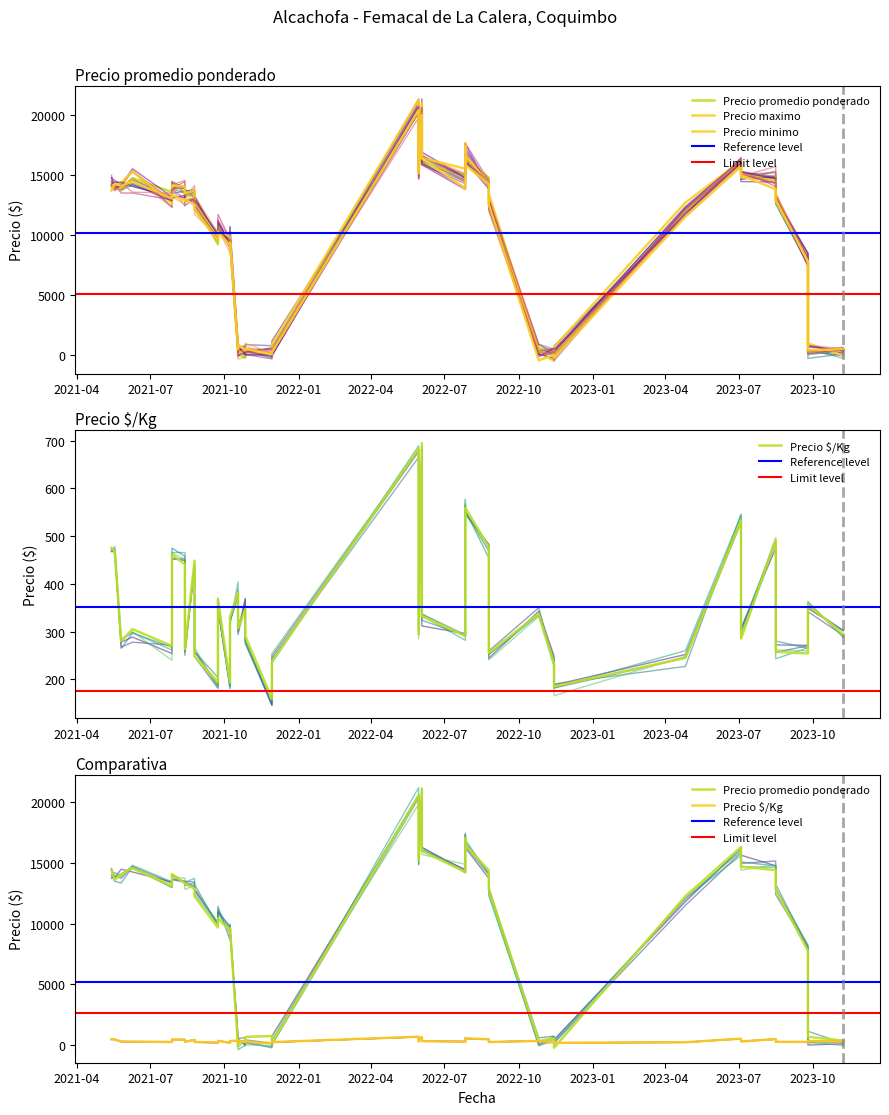

At 2021-07-28, list the series in order from largest to smallest.

Precio promedio ponderado, Precio maximo, Precio minimo, Precio $/Kg